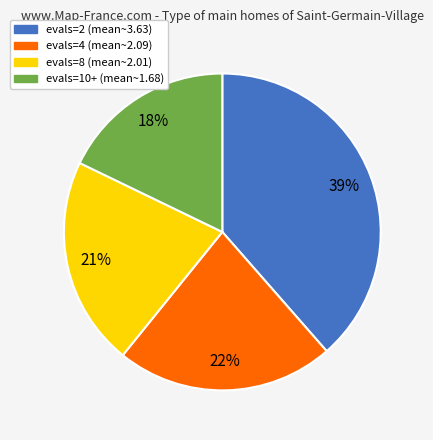

Is there a majority slice in this chart?

No